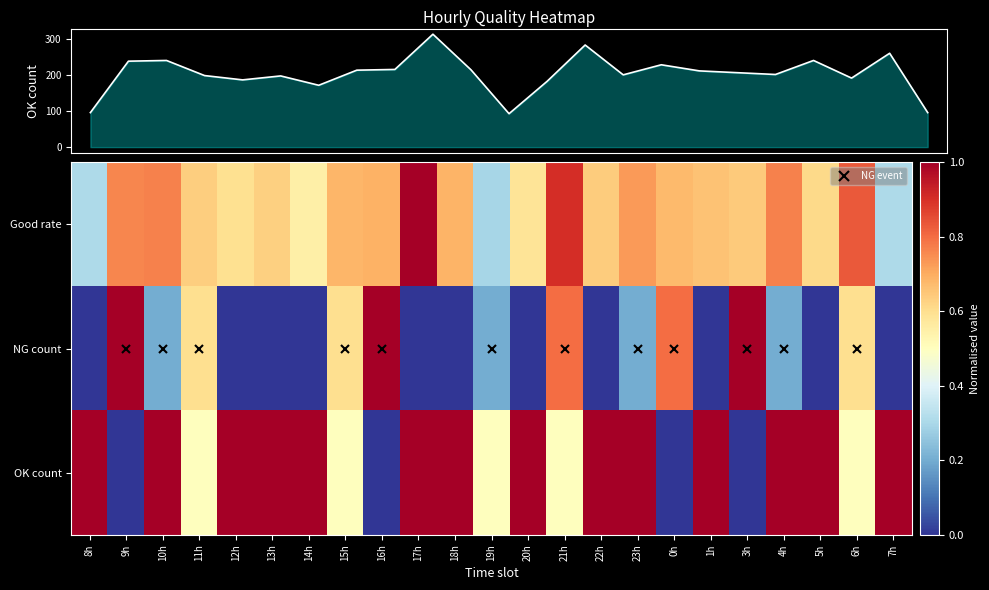

What is the total value across all series at 16h?

217.7